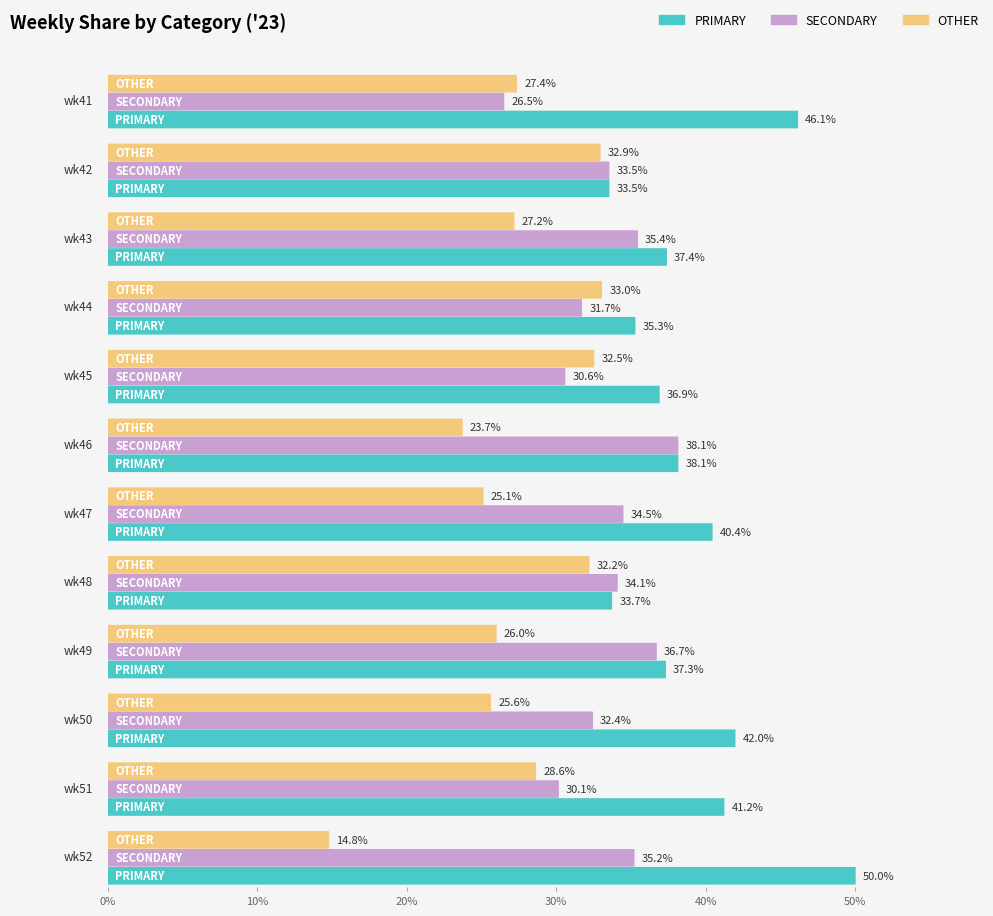

Rank the series at wk51 from lowest to highest value.

OTHER, SECONDARY, PRIMARY